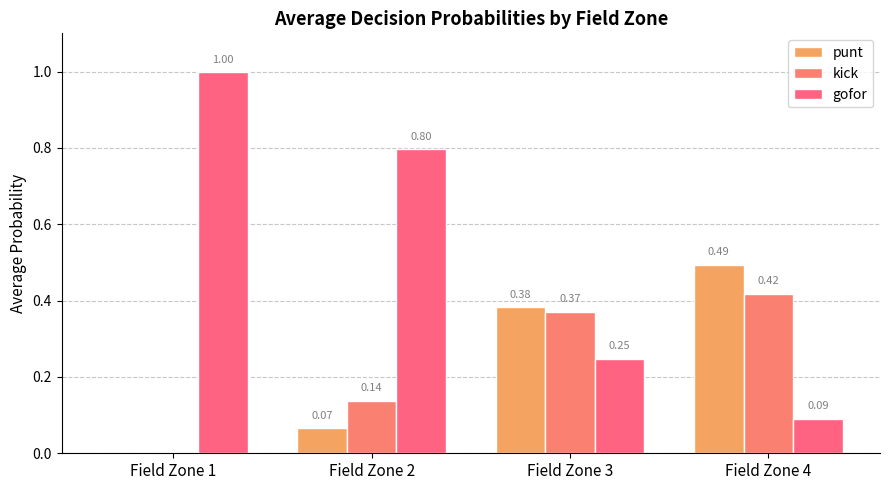

What is the sum of the punt values at Field Zone 1 and Field Zone 3?

0.4